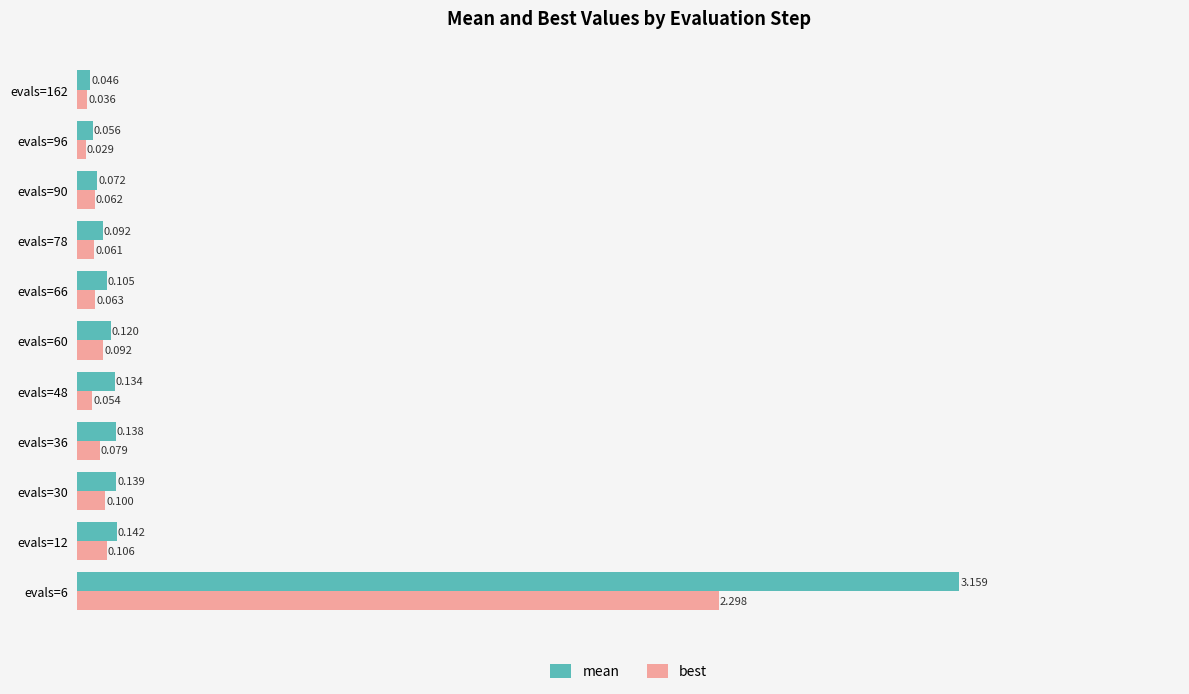

List the series in order of their peak value, lowest first.

best, mean